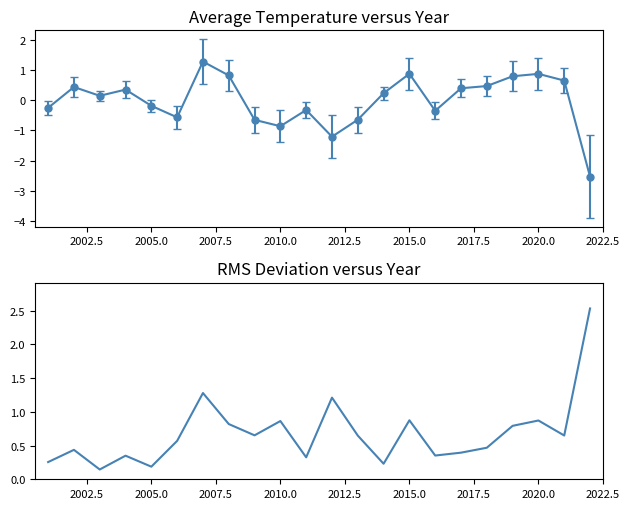

What is the maximum value shown in the chart?

2.5